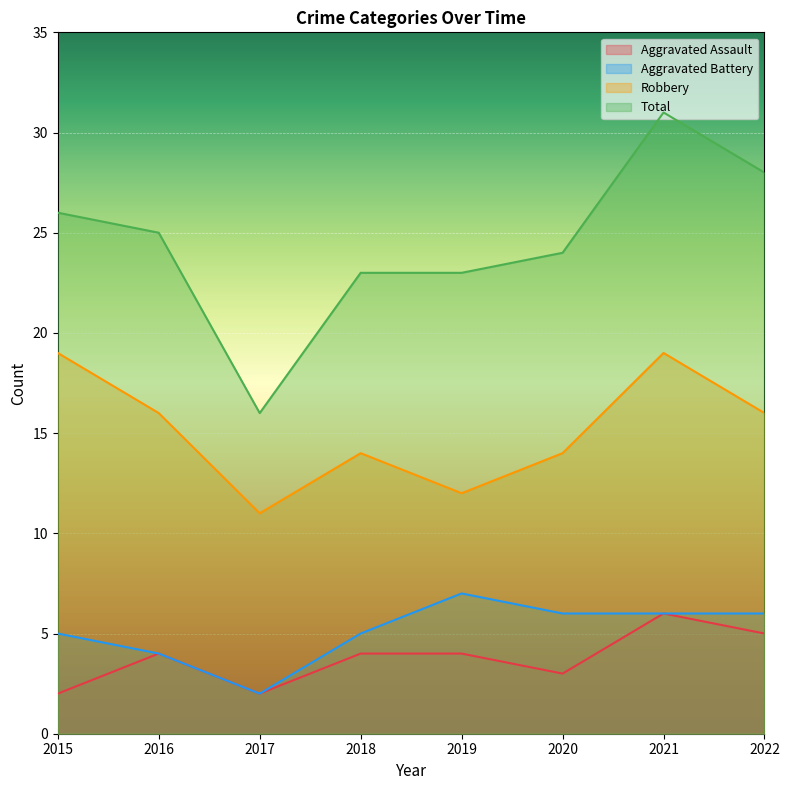

How many Aggravated Battery values are between 5 and 6?

5